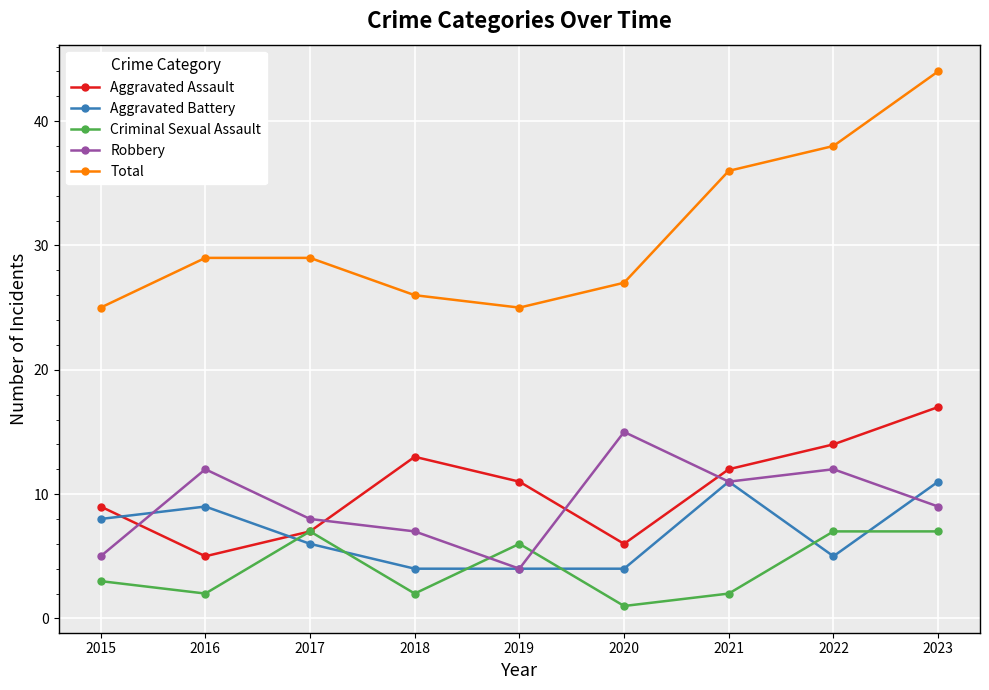

What is the value of the Aggravated Battery point at the 6th from the left?

4